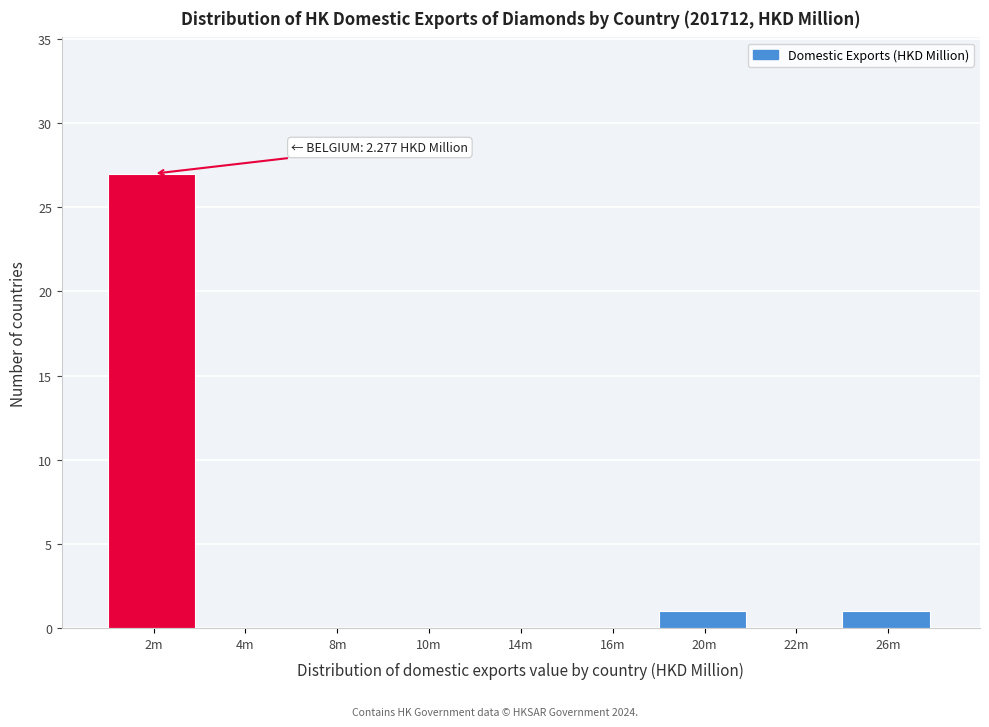

Reading left to right, extract all data points from this chart.

2m=27	4m=0	8m=0	10m=0	14m=0	16m=0	20m=1	22m=0	26m=1